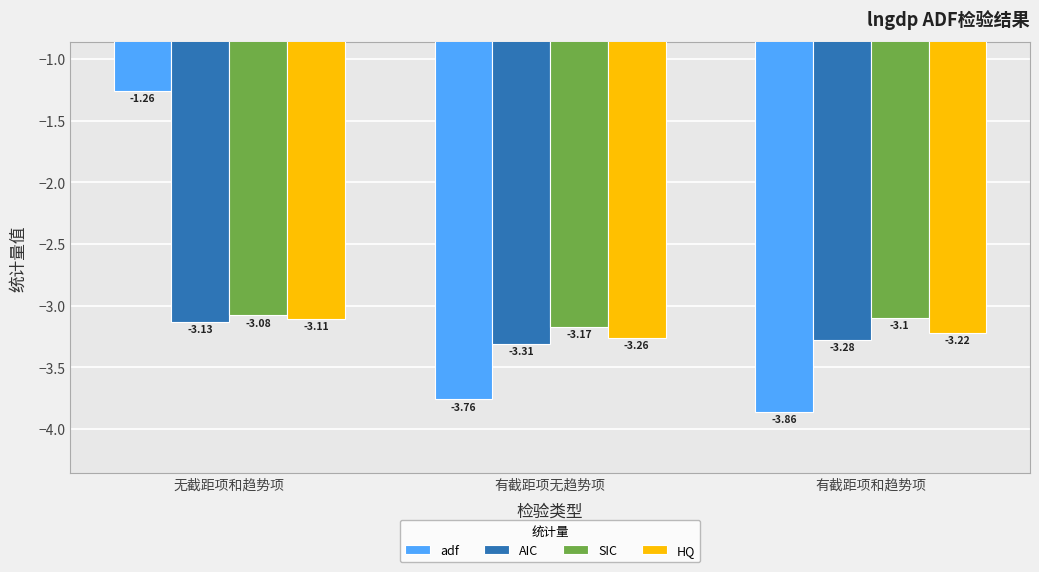

What position from the left is 无截距项和趋势项?

1